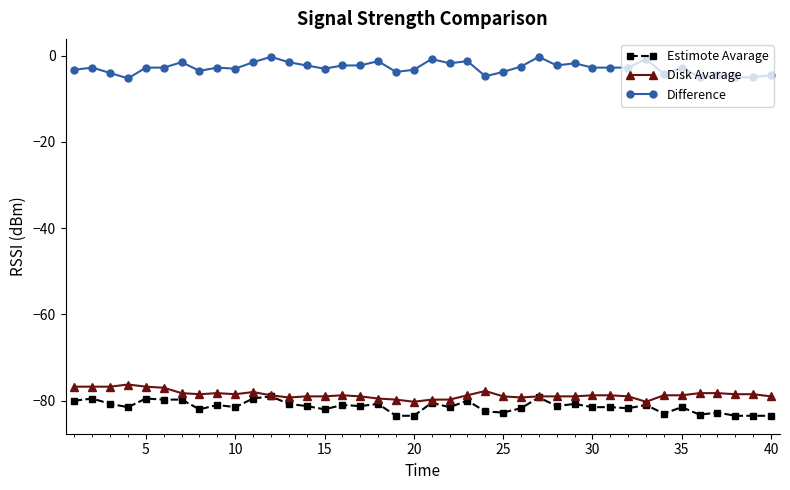

True or false: Estimote Avarage and Difference cross at least once.

False